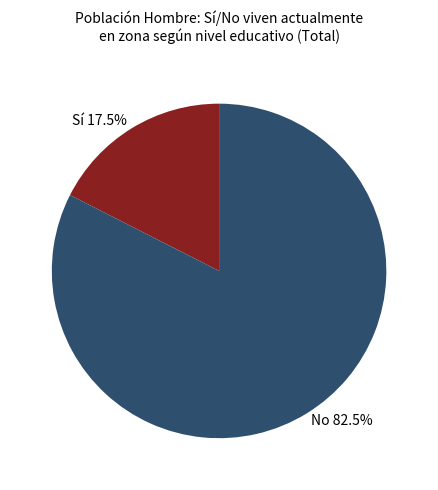

Does any single category account for the majority?

Yes